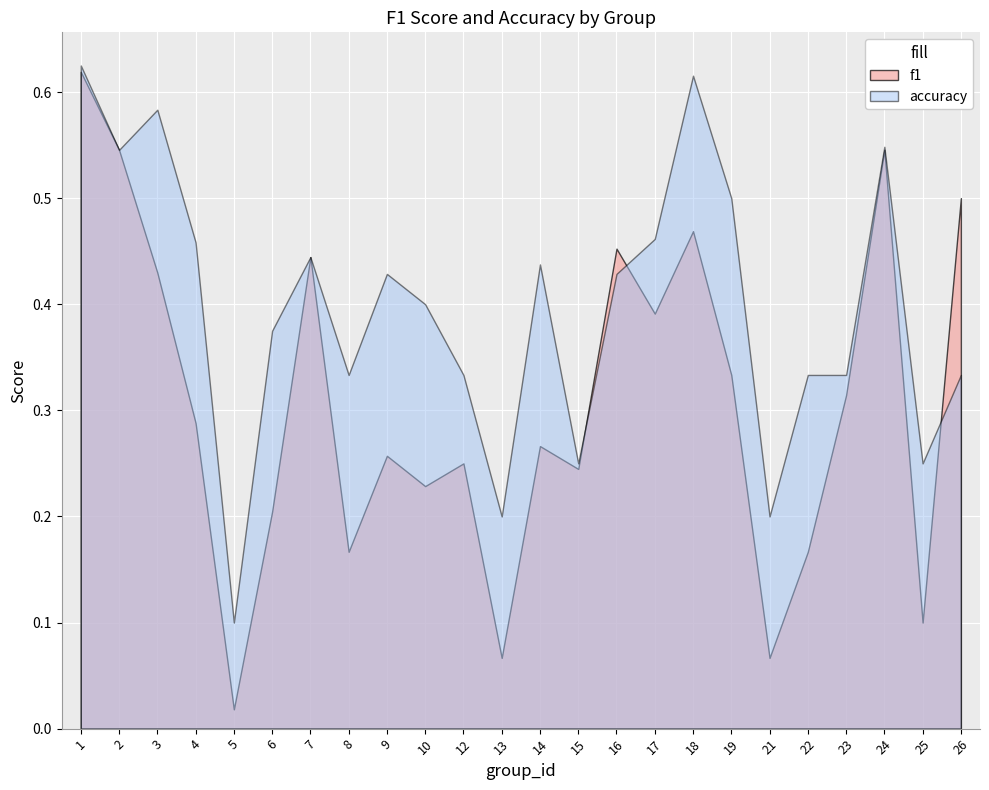

At which category is the sum across all series the highest?

1